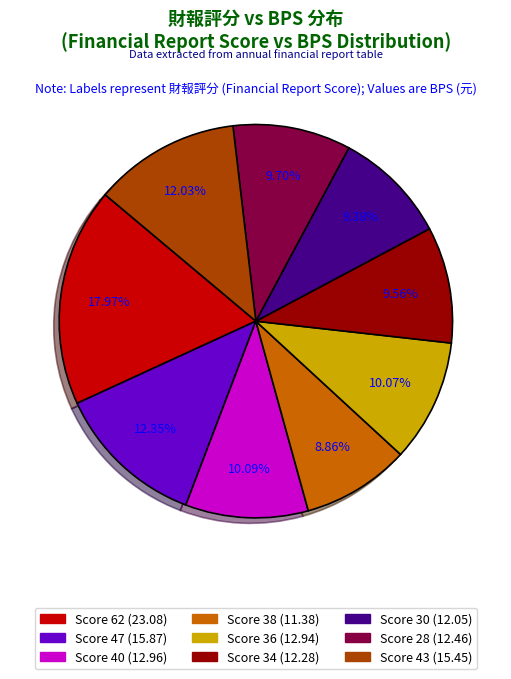

How many segments does this pie chart have?

9